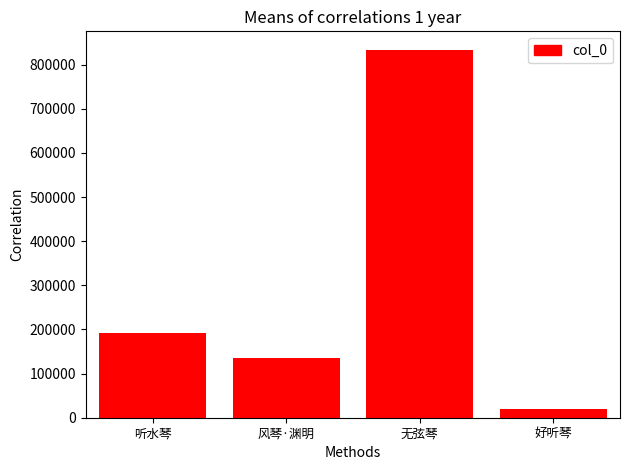

What is the label of the 3rd bar from the left?

无弦琴